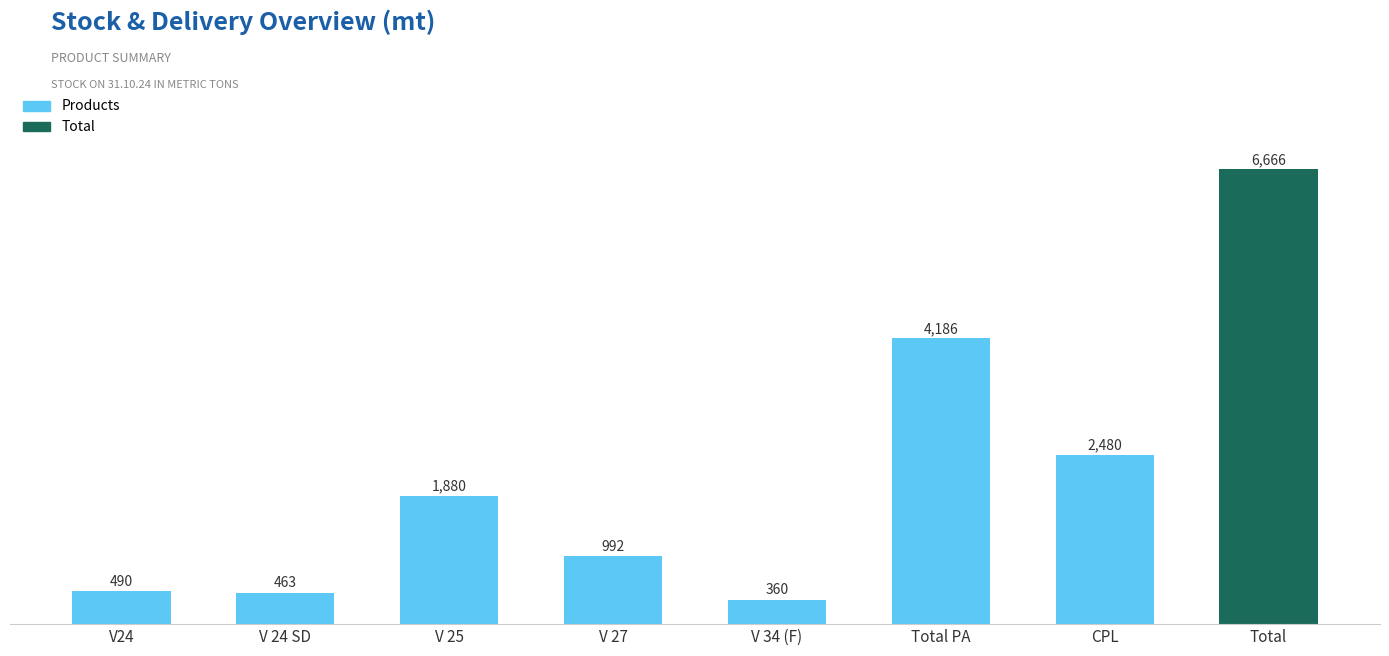

List the labels in order of value, smallest first.

V 34 (F), V 24 SD, V24, V 27, V 25, CPL, Total PA, Total